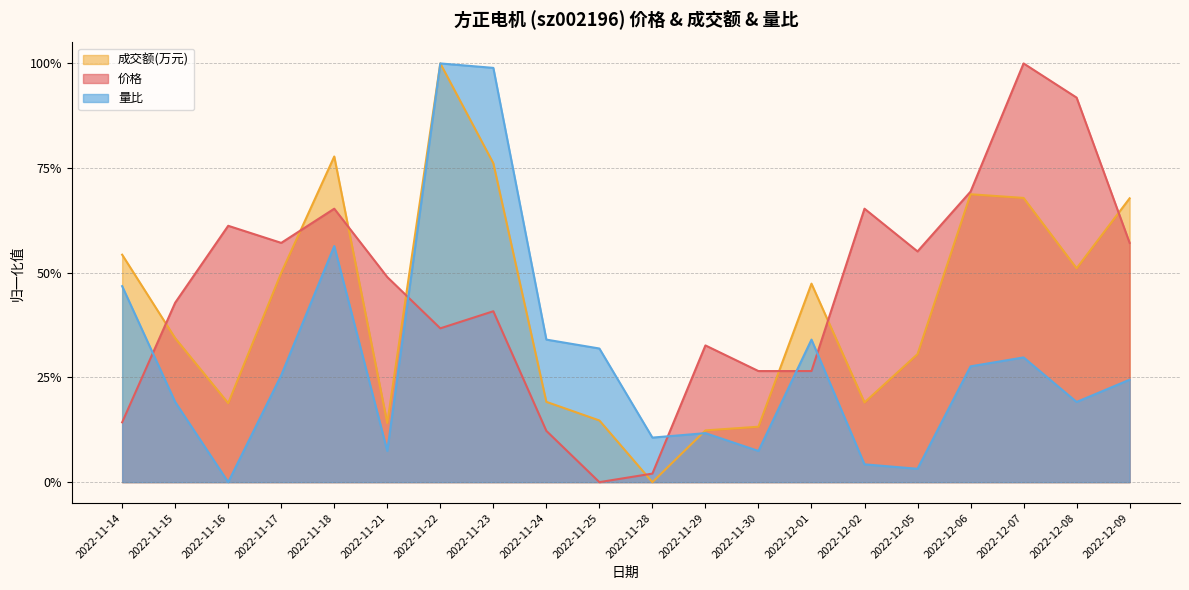

What is the label of the 12th point from the left?

2022-11-29